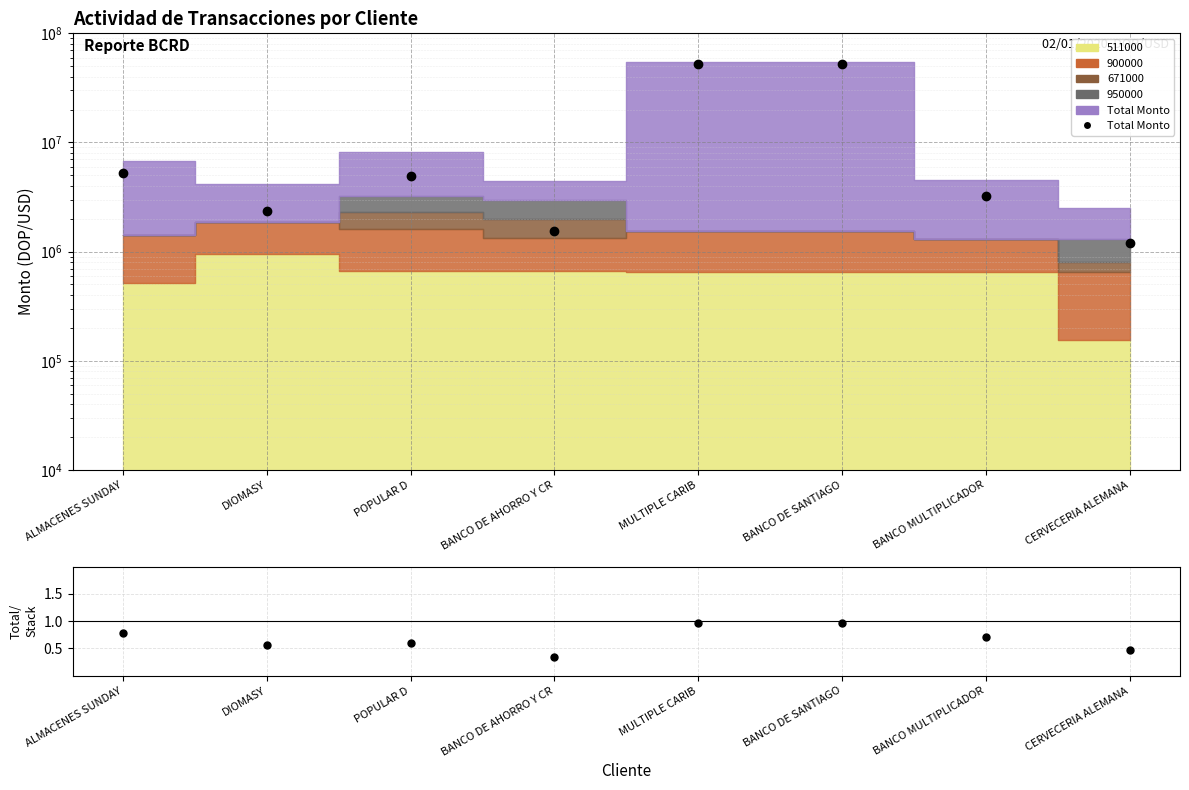

Reading right to left, transcribe all the data shown in this chart.

Total Monto: 1193923.0	3205000.0	52902200.0	52902200.0	1537275.0	4950000.0	2350000.0	5304350.0
Total/Stack: 0.5	0.7	1.0	1.0	0.3	0.6	0.6	0.8